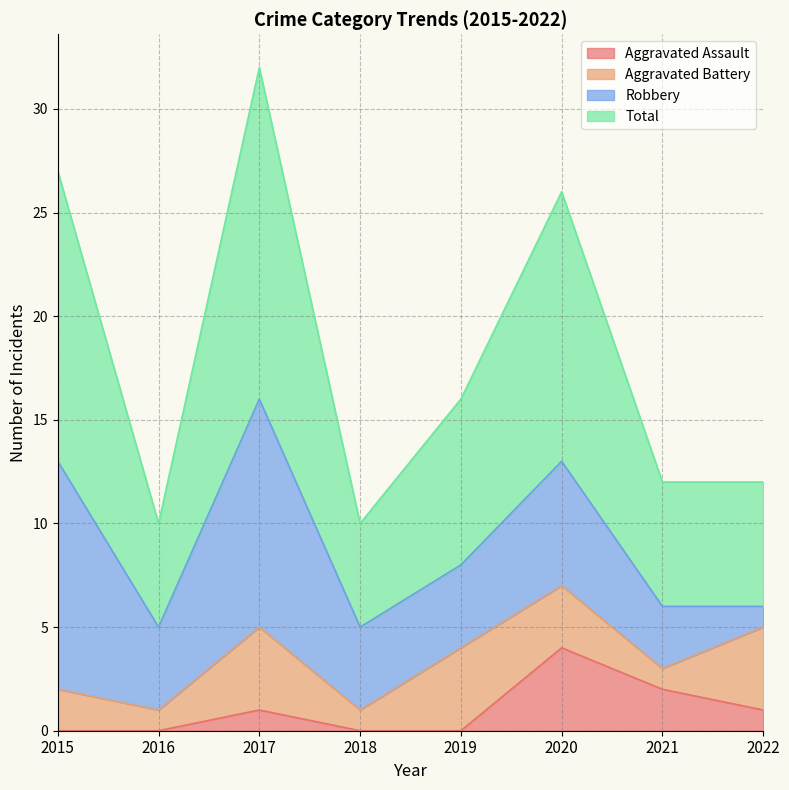

Which series has the largest range (max minus min)?

Total